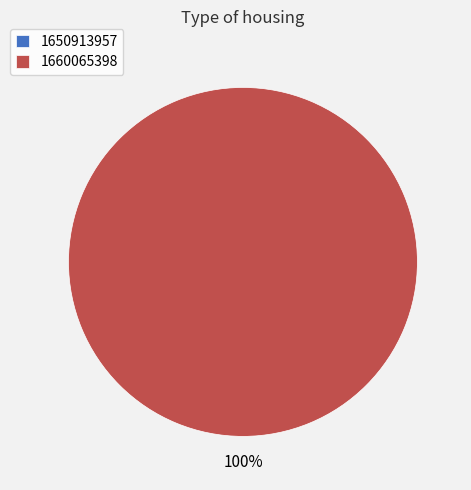

How many slices are in this pie chart?

2